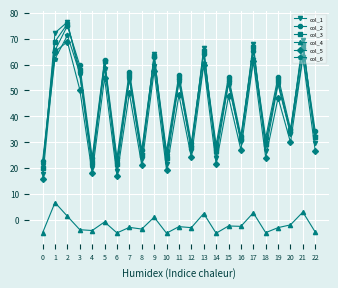

What is the lowest value of the col_5 series?

15.9